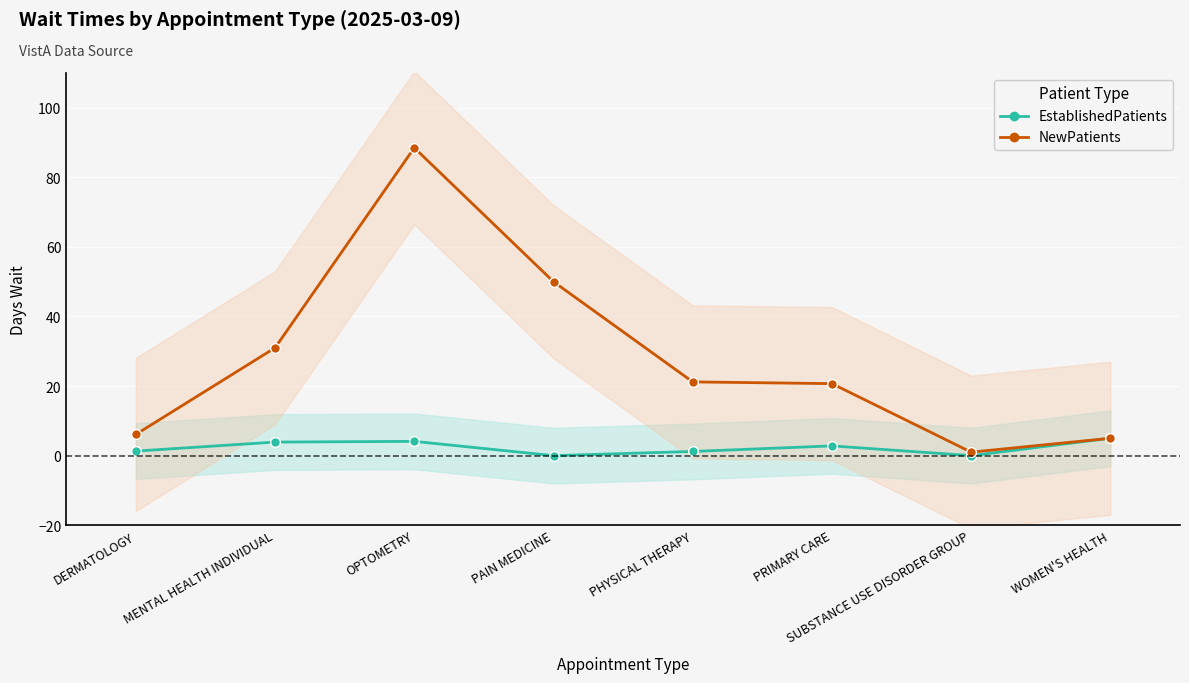

True or false: EstablishedPatients and NewPatients cross at least once.

False